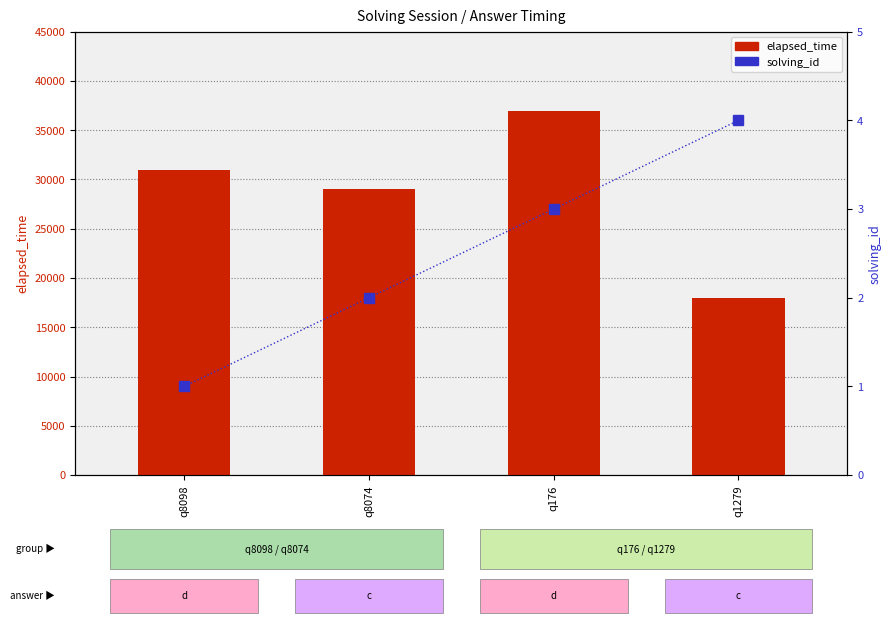

Reading right to left, what are all the values shown in this chart?

elapsed_time: 18000	37000	29000	31000
solving_id: 4	3	2	1